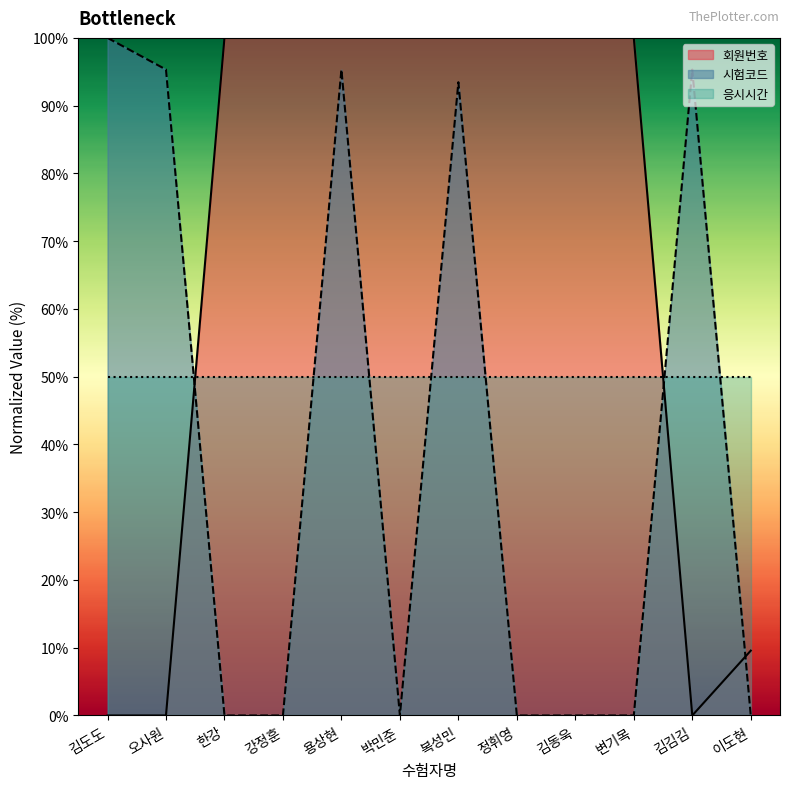

What is the value of the 시험코드 point at the 1st from the left?

100.0